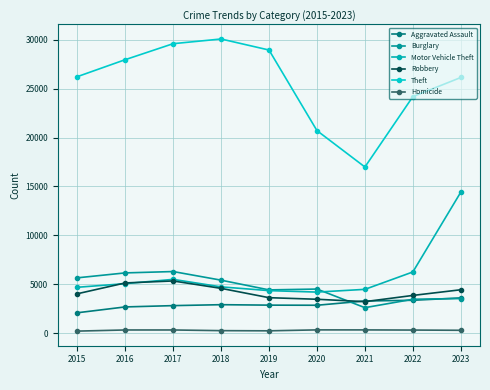

How many lines are shown in the chart?

6